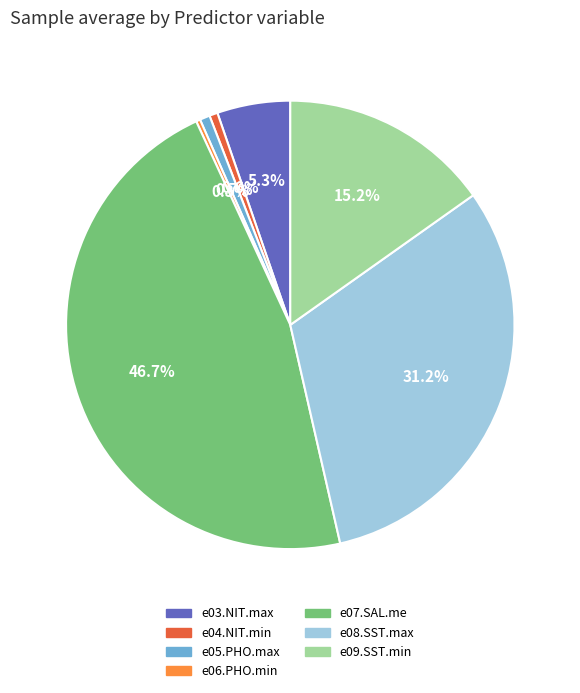

To the nearest percent, what is the average slice percentage?

14%